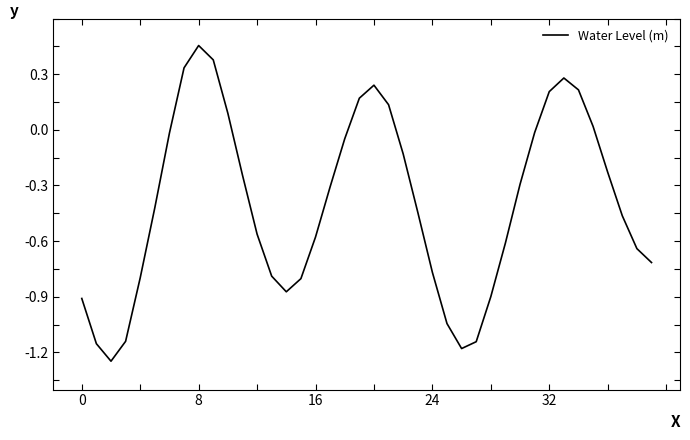

True or false: there are more than 2 points higher than both neighbors.

True